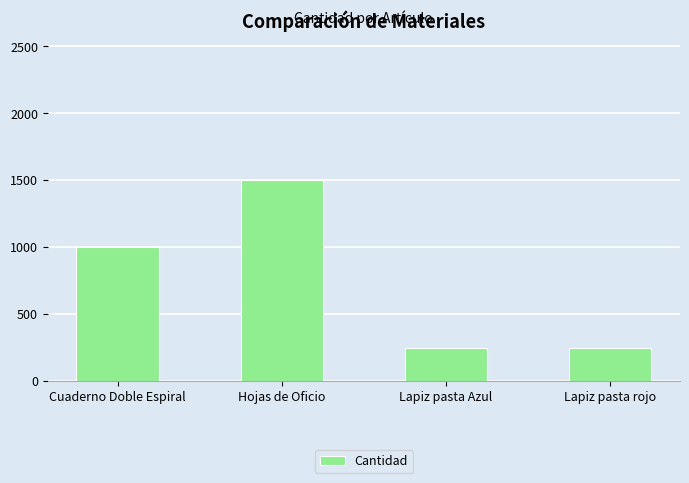

What is the value of the 4th bar from the left?

250